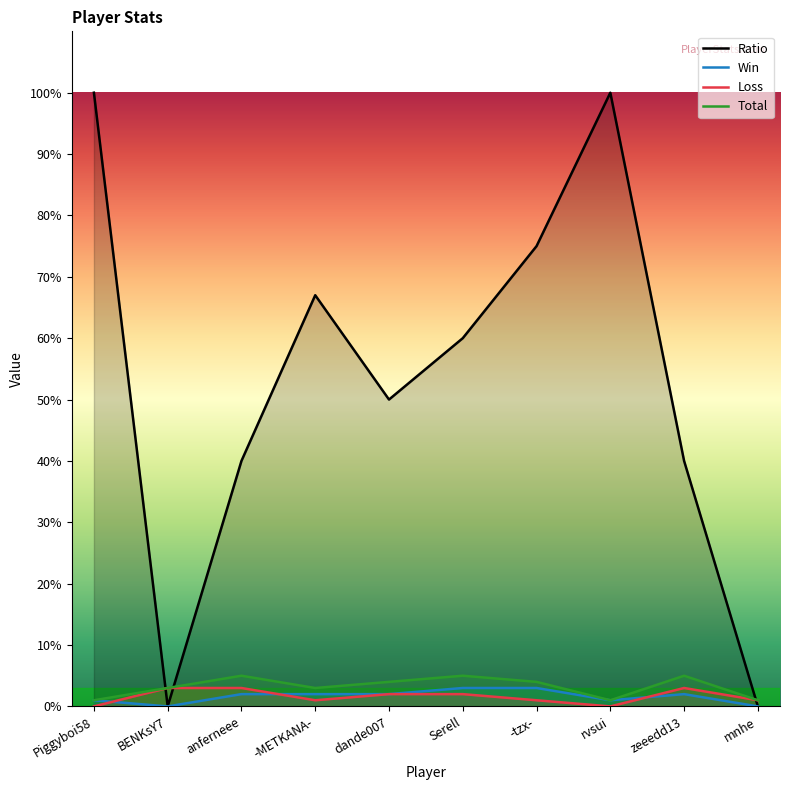

How many interior local valleys does the Win series have?

2